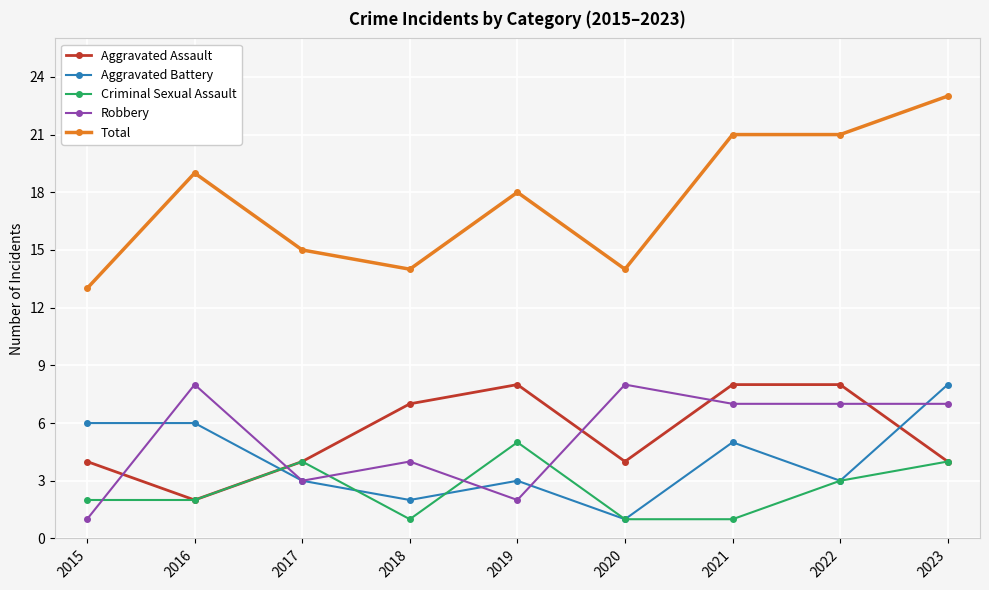

What is the maximum value for Aggravated Battery?

8